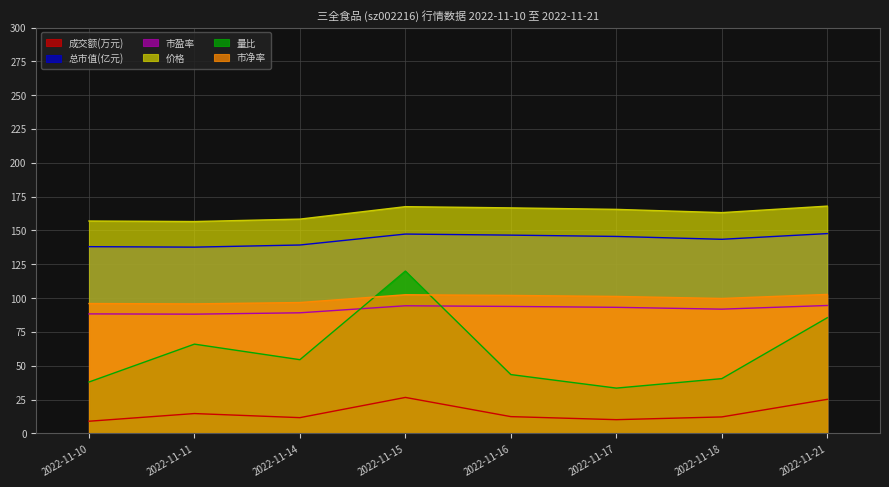

What is the sum of all 成交额(万元) values?

122.0